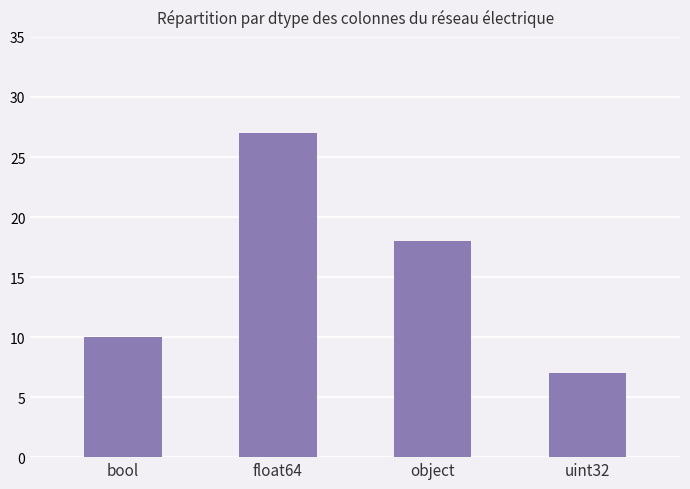

What is the average value?

16